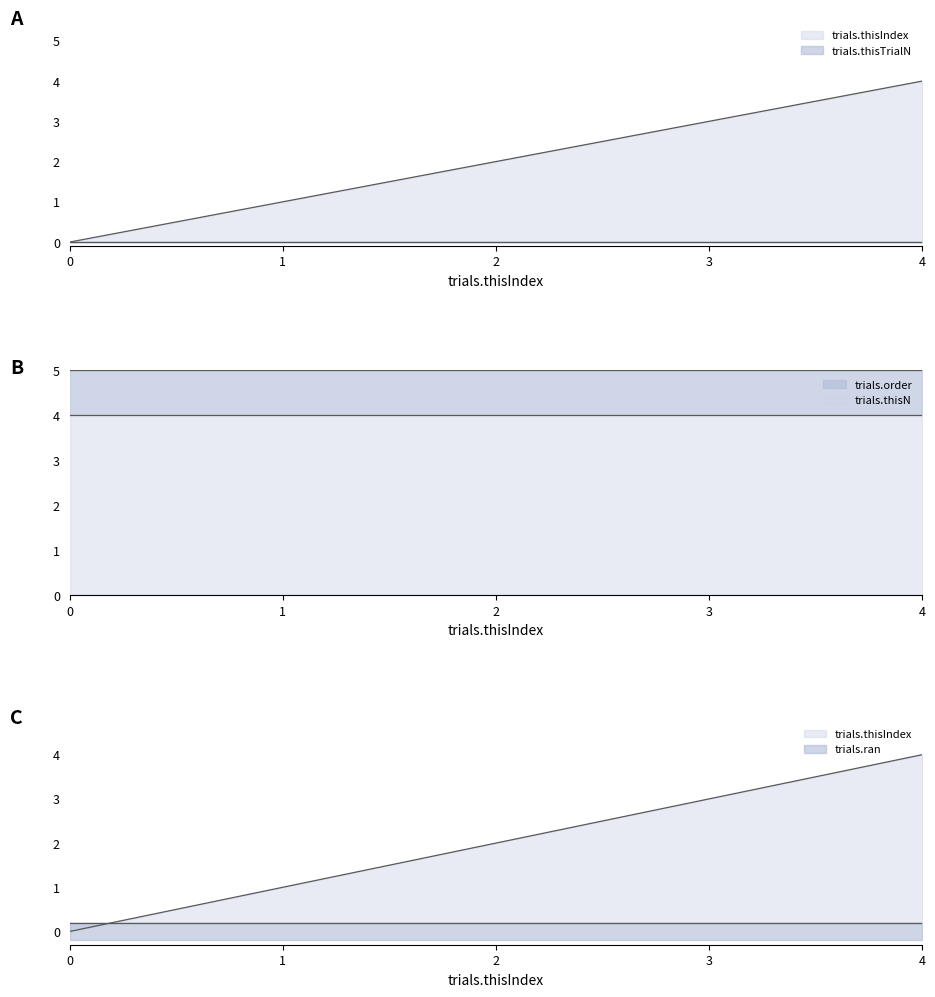

True or false: trials.thisTrialN has more than 0 points higher than both neighbors.

False